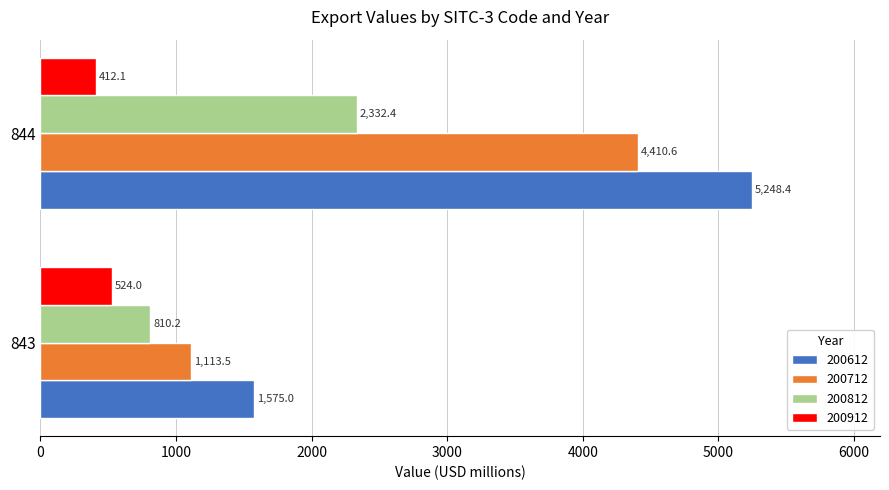

The value of 200612 at 844 is 7857.7. True or false?

False